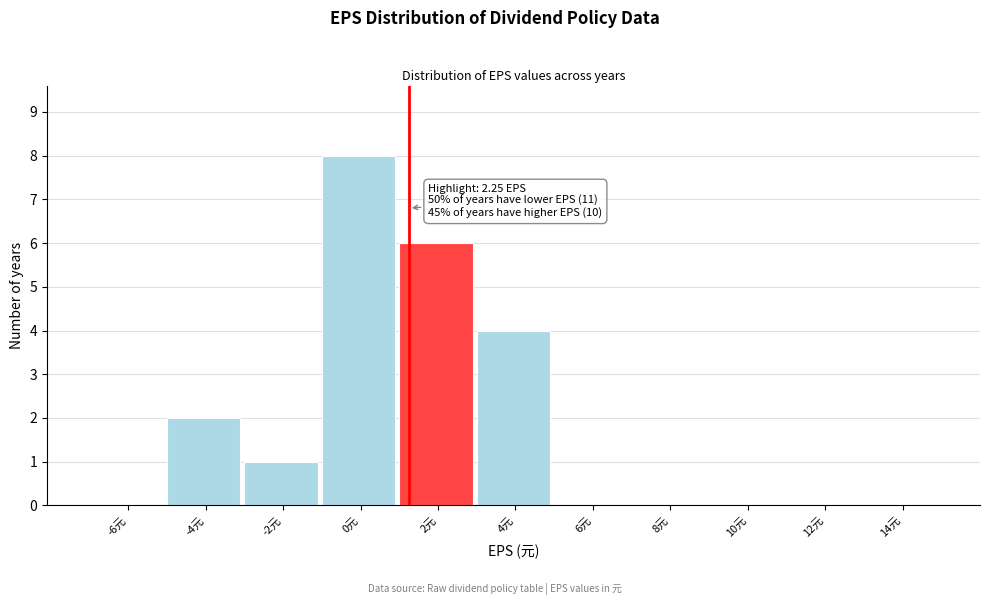

Reading left to right, list all the values displayed in this chart.

-6元=0	-4元=2	-2元=1	0元=8	2元=6	4元=4	6元=0	8元=0	10元=0	12元=0	14元=0